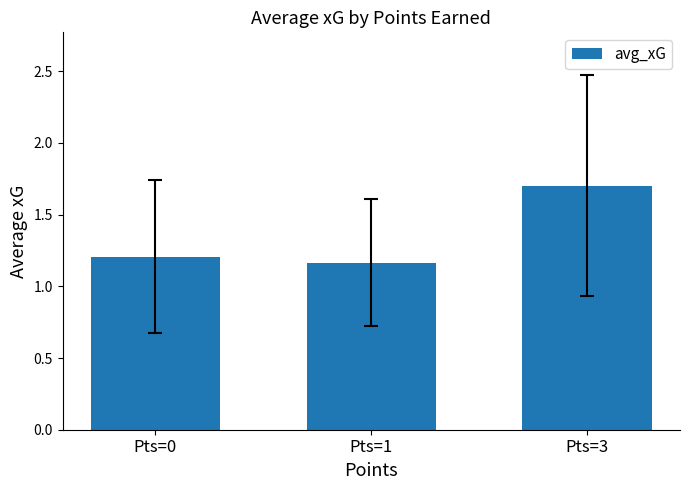

Count the values in the range 1 to 2.

3